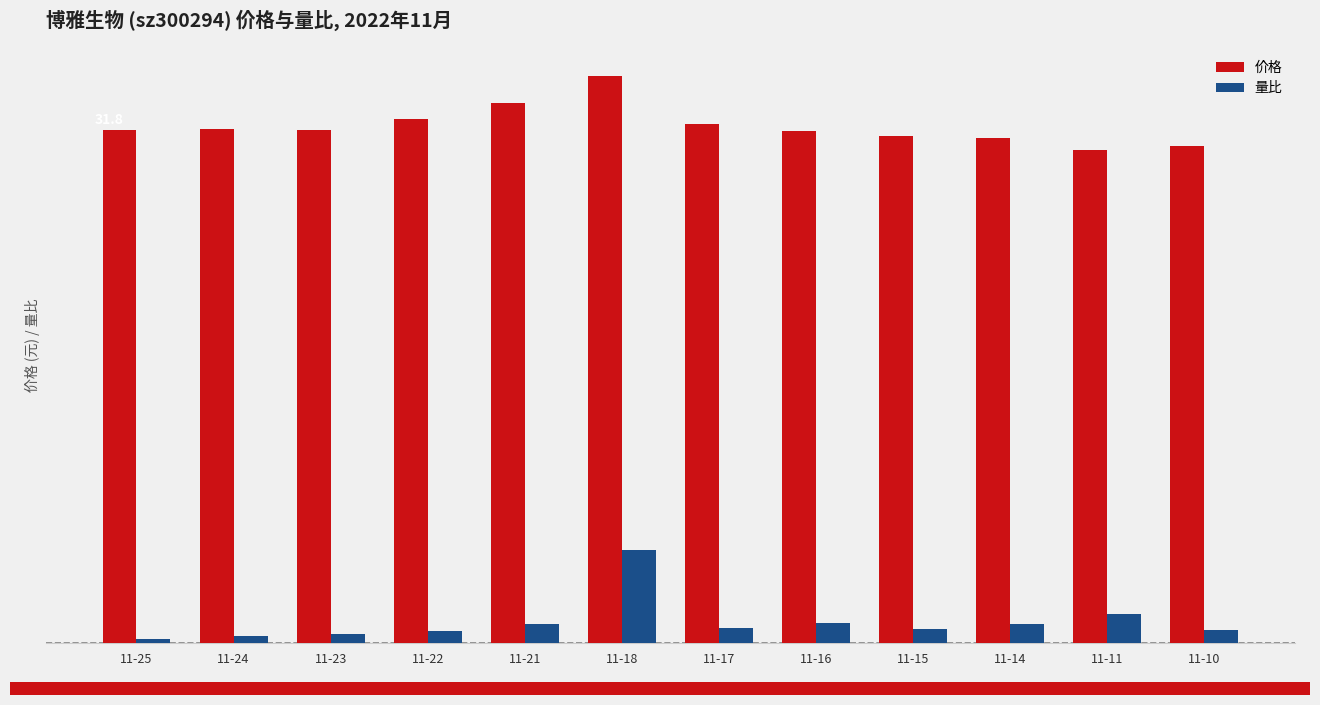

Which category has the lowest value in the 价格 series?

11-11